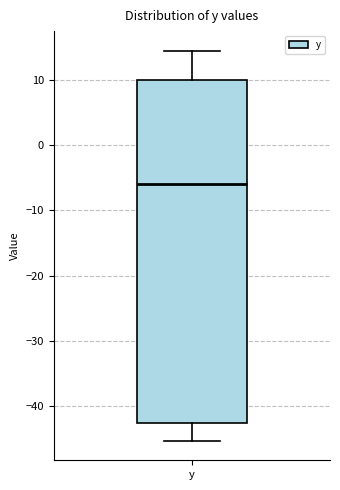

Read this box plot against the y-axis: the position of the median line, the range covered by the box, and the ends of both whiskers. The values are not printed on the chart, so give them approximately, as read against the axis.

median -6, box -43 to 10, whiskers -45 to 15